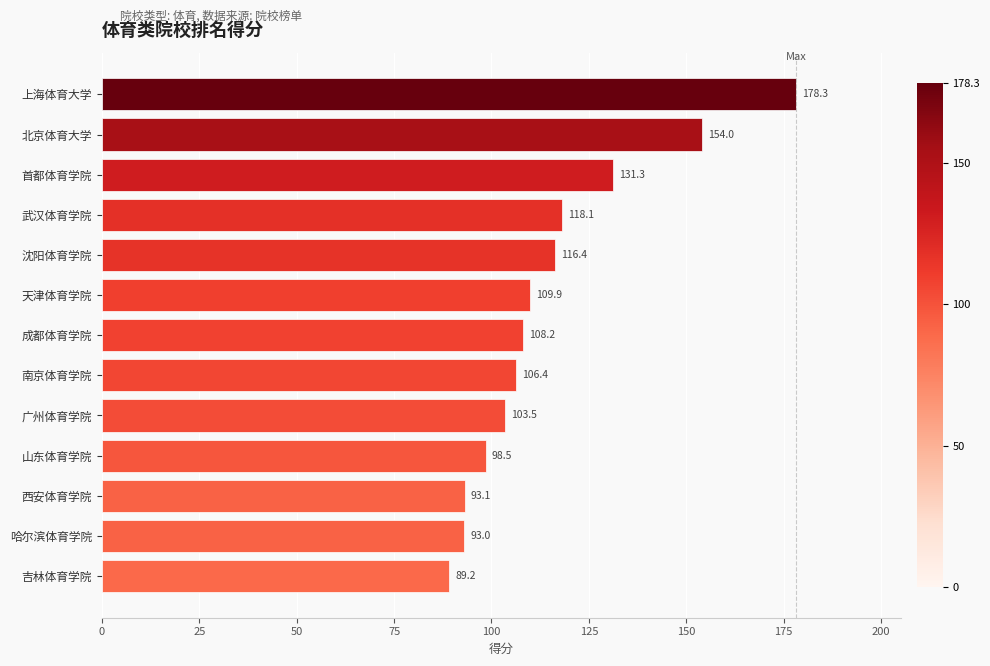

Rank the categories by value from lowest to highest.

吉林体育学院, 哈尔滨体育学院, 西安体育学院, 山东体育学院, 广州体育学院, 南京体育学院, 成都体育学院, 天津体育学院, 沈阳体育学院, 武汉体育学院, 首都体育学院, 北京体育大学, 上海体育大学